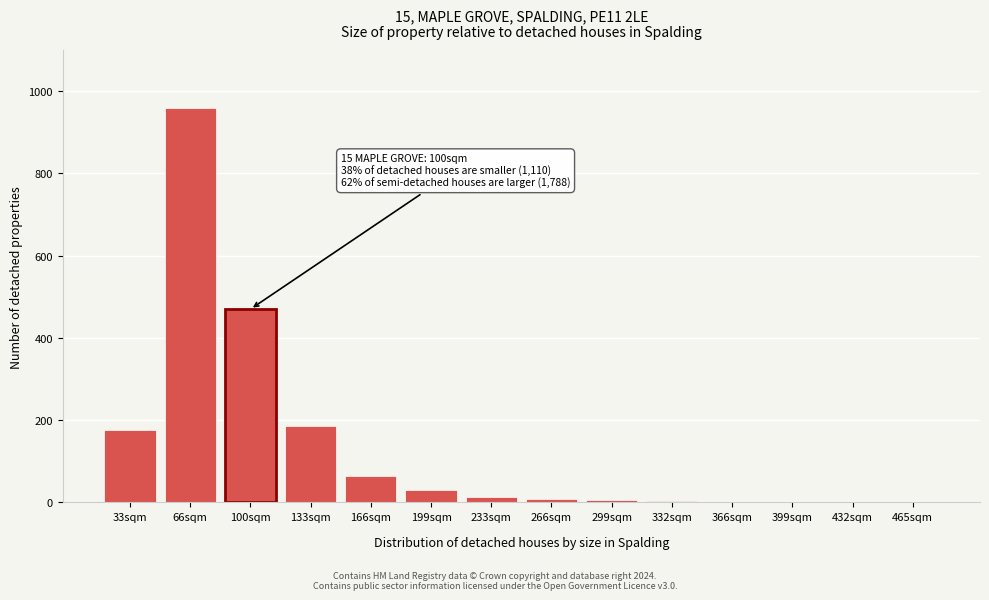

At which category does the chart reach its peak across all series?

66sqm